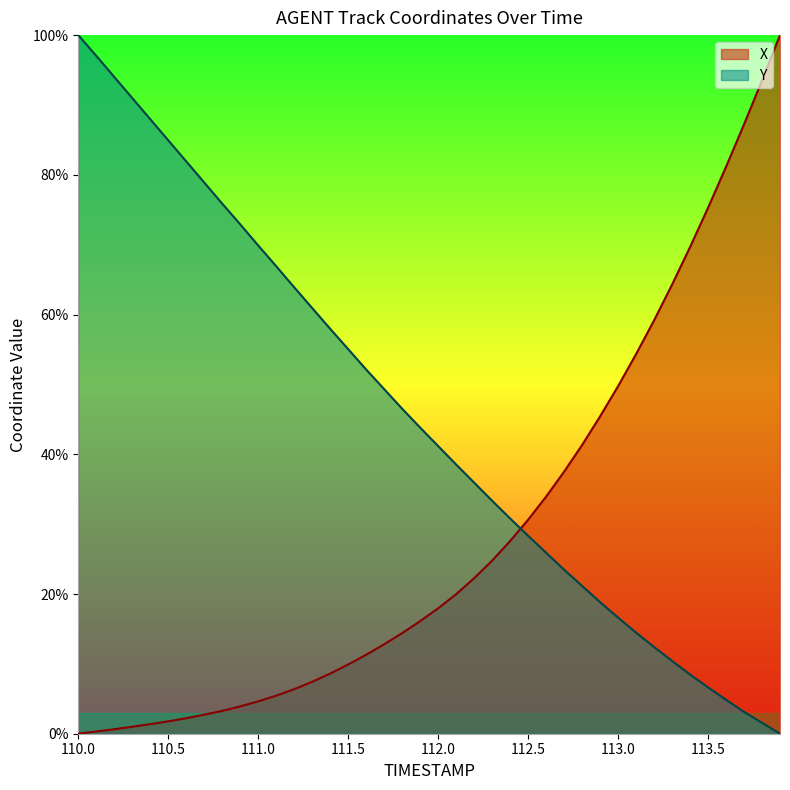

The X series shows 3.9 at 110.9. True or false?

True